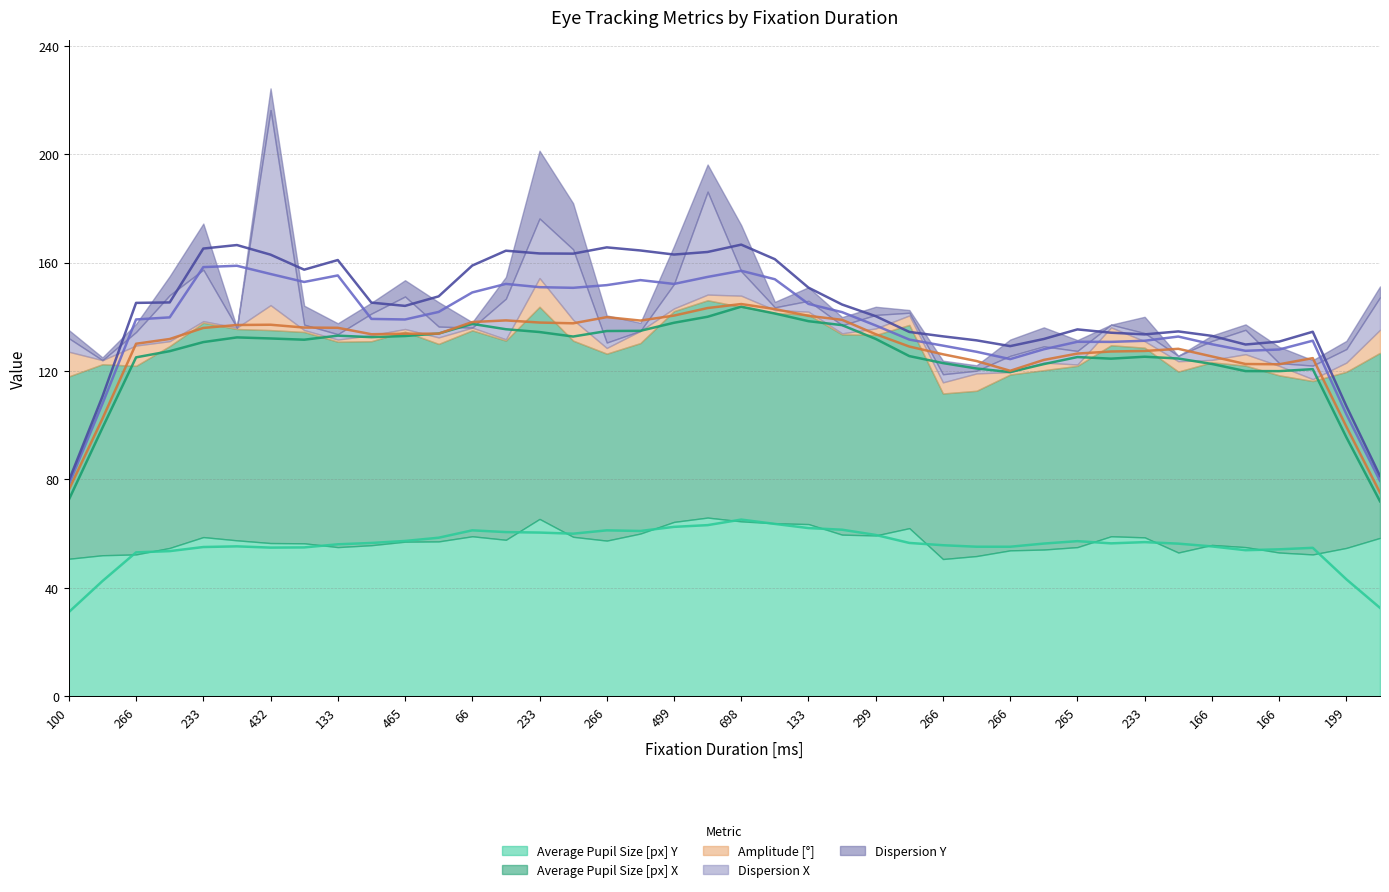

What is the difference between the Average Pupil Size [px] Y values at 99 and 66?

2.5